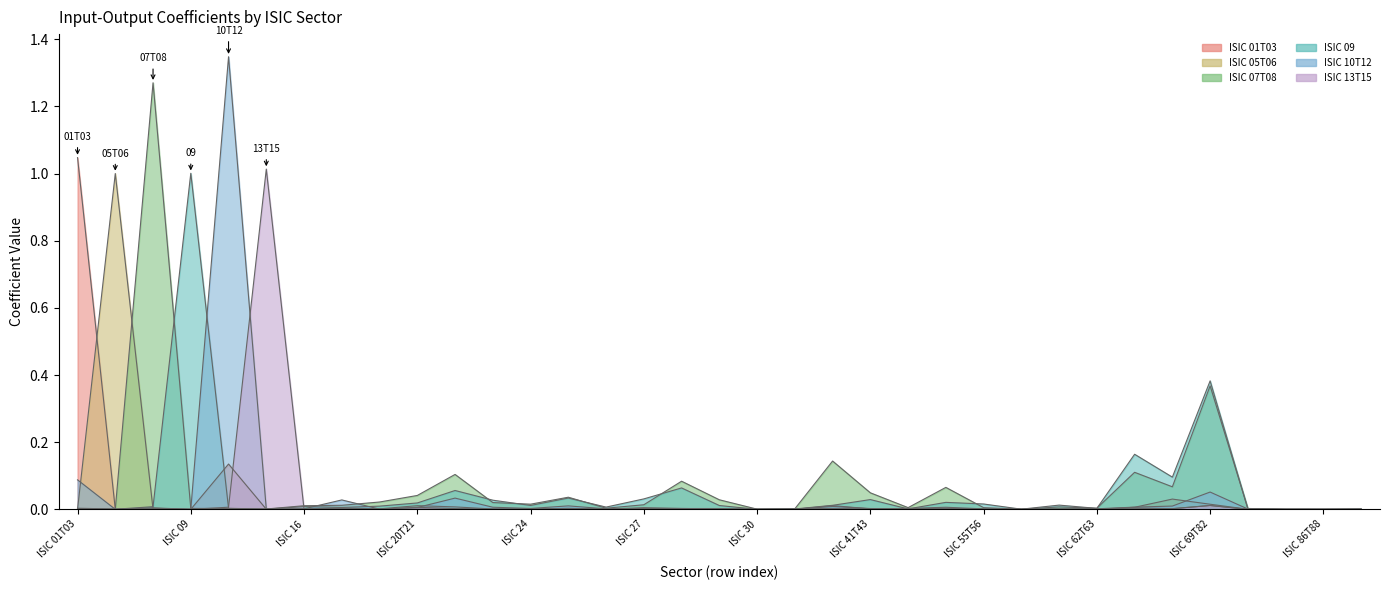

True or false: ISIC 07T08 has more than 1 interior local peaks.

True